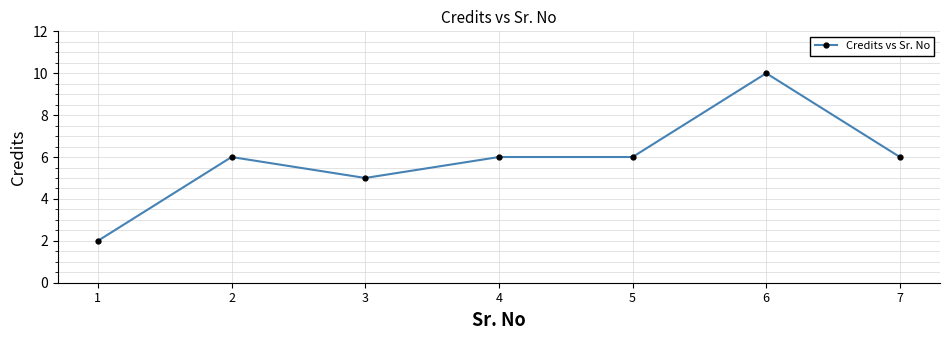

At which category does the chart reach its peak across all series?

6